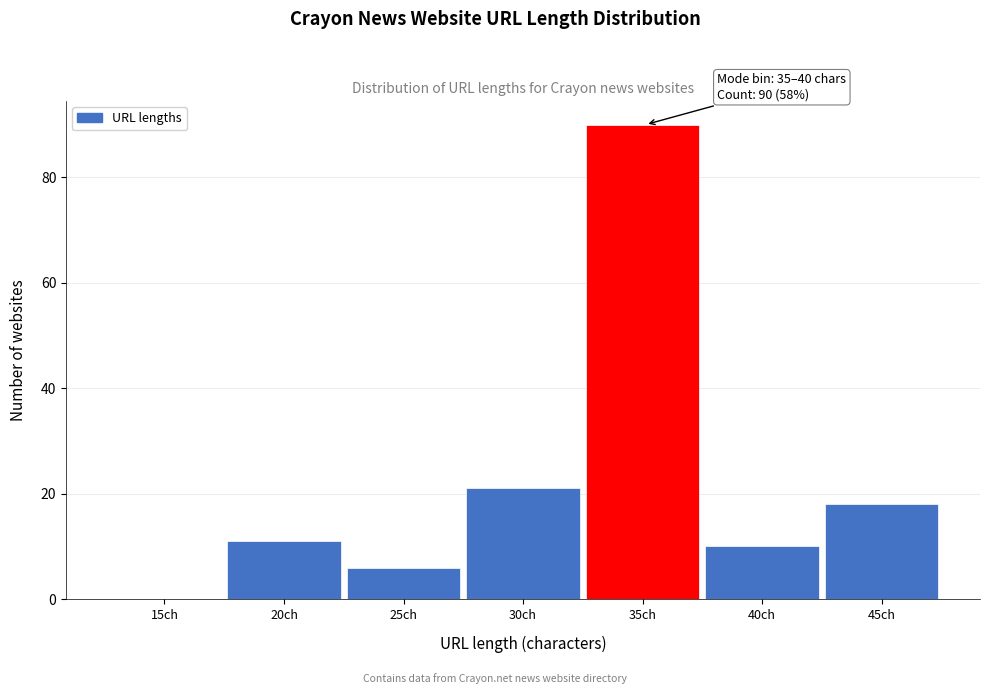

Reading left to right, list all the values displayed in this chart.

15ch=0	20ch=11	25ch=6	30ch=21	35ch=90	40ch=10	45ch=18